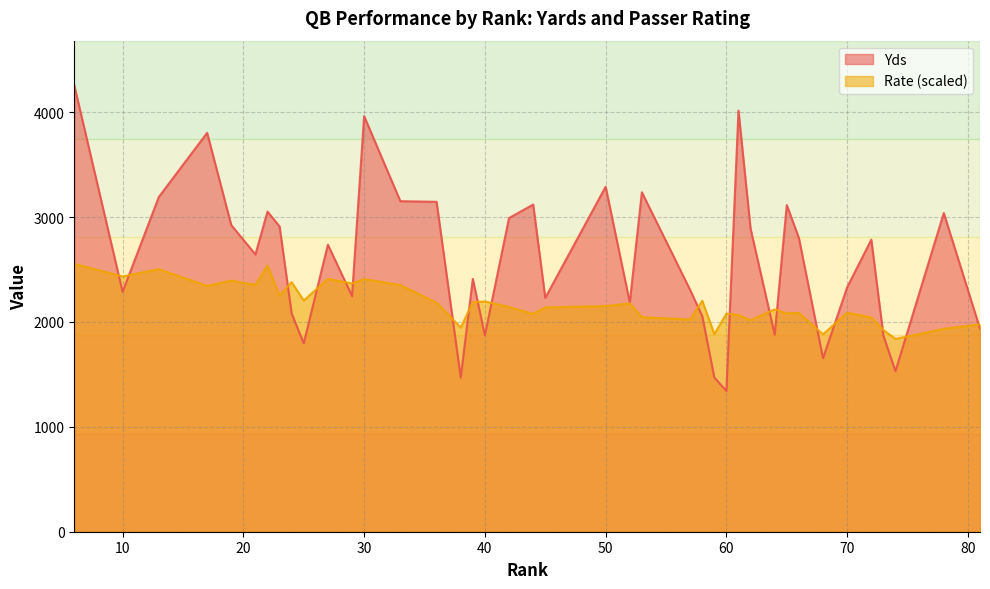

What is the value of the Rate point at the 38th from the left?

1838.0